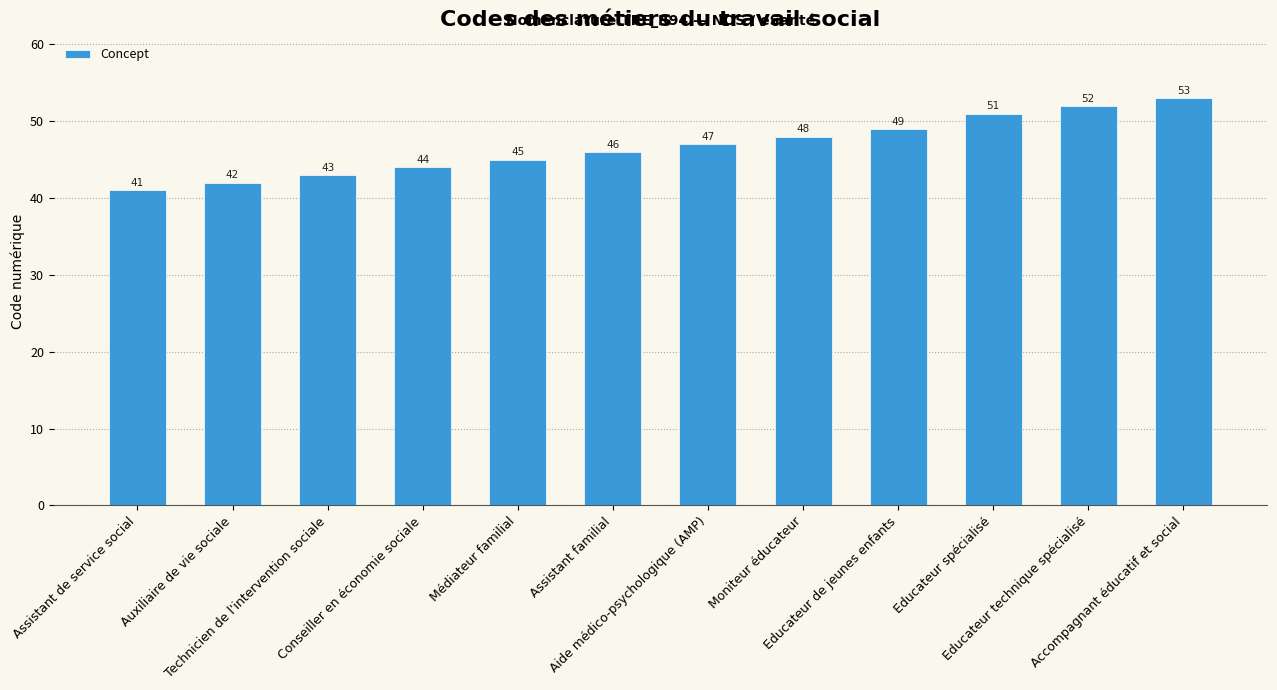

What is the difference between the values at Educateur de jeunes enfants and Auxiliaire de vie sociale?

7